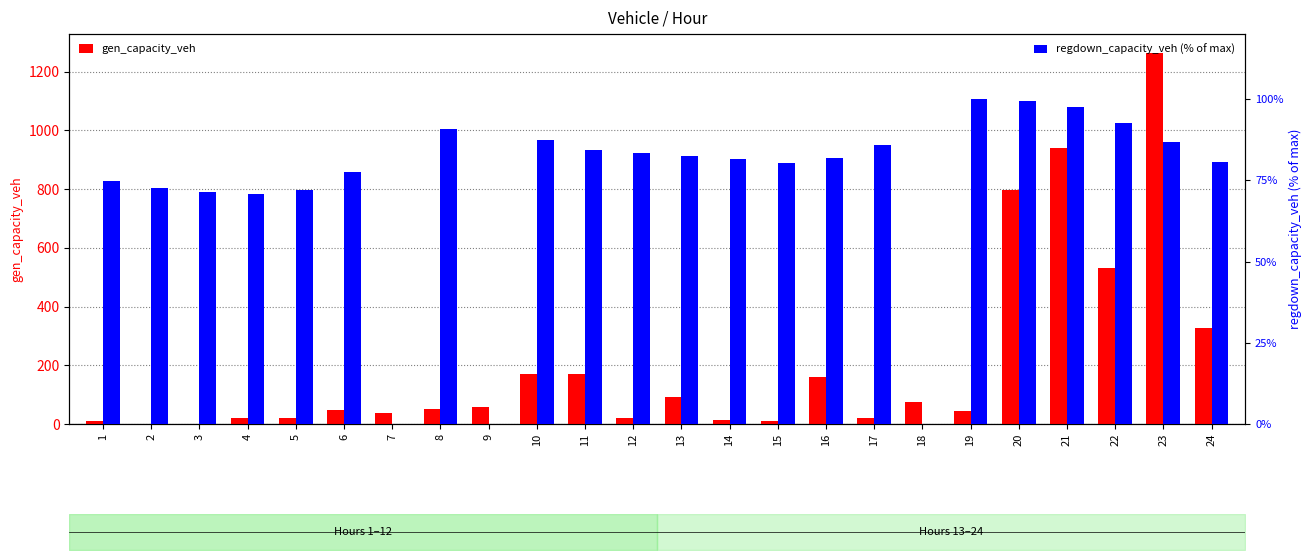

How many bars are there in total?

48